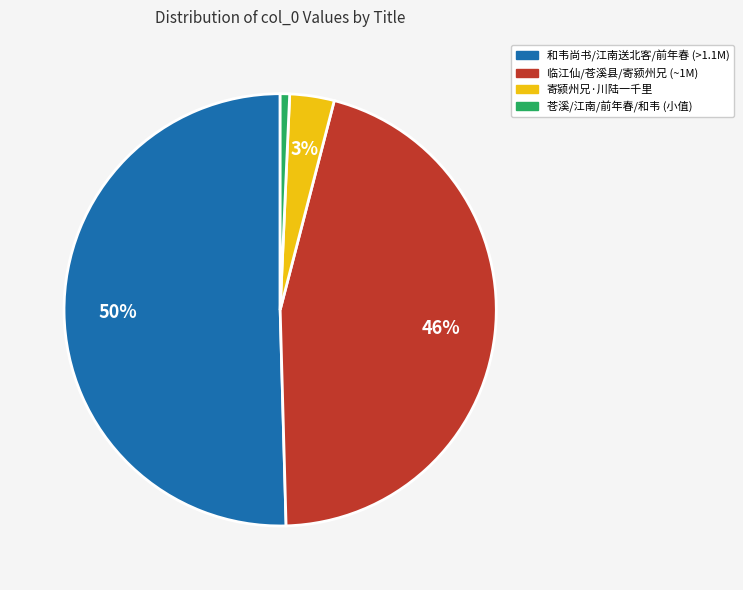

To the nearest percent, what is the average slice percentage?

25%